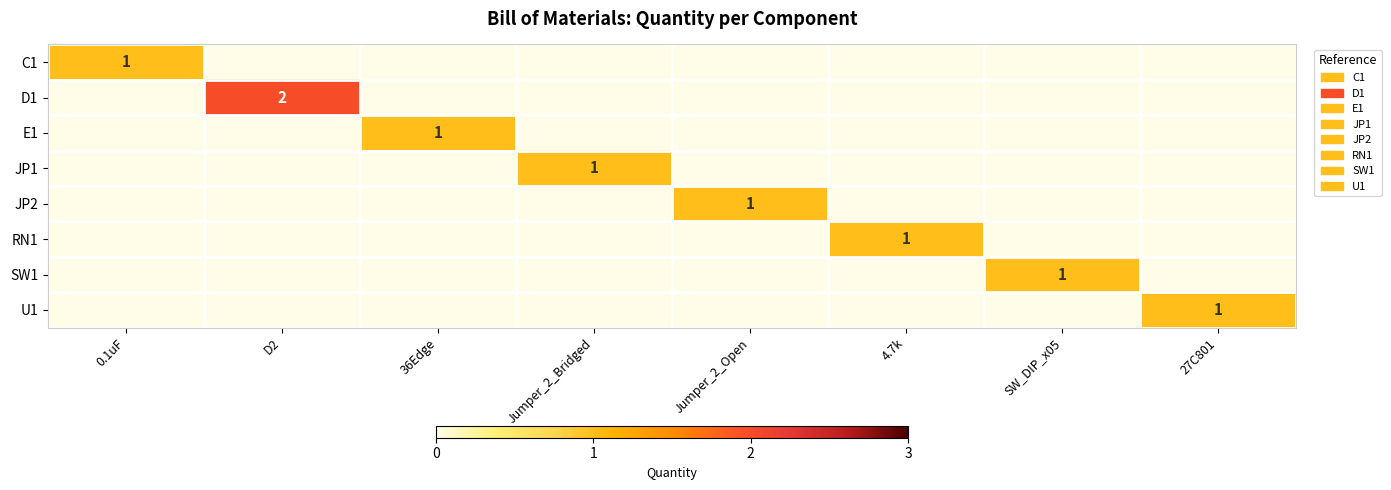

How many data points in D1 are above 0?

1